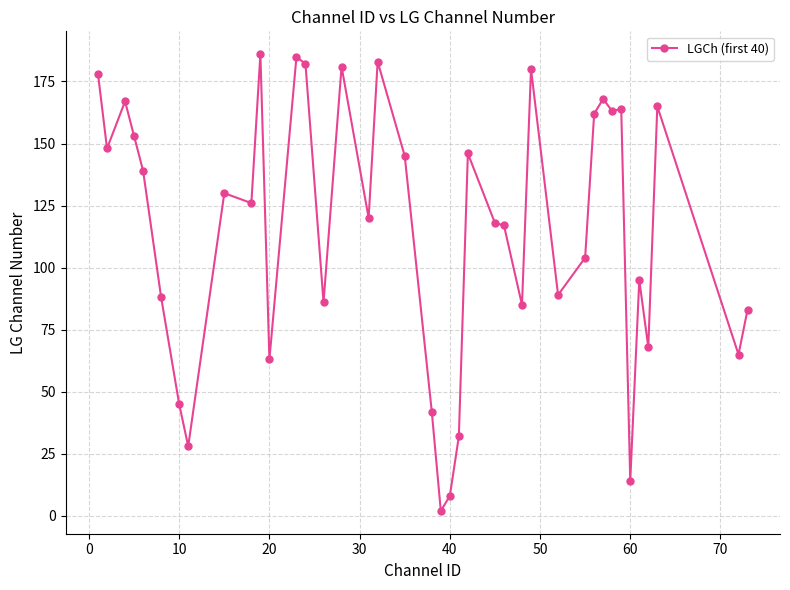

Does the chart display data point markers on the line(s)?

Yes